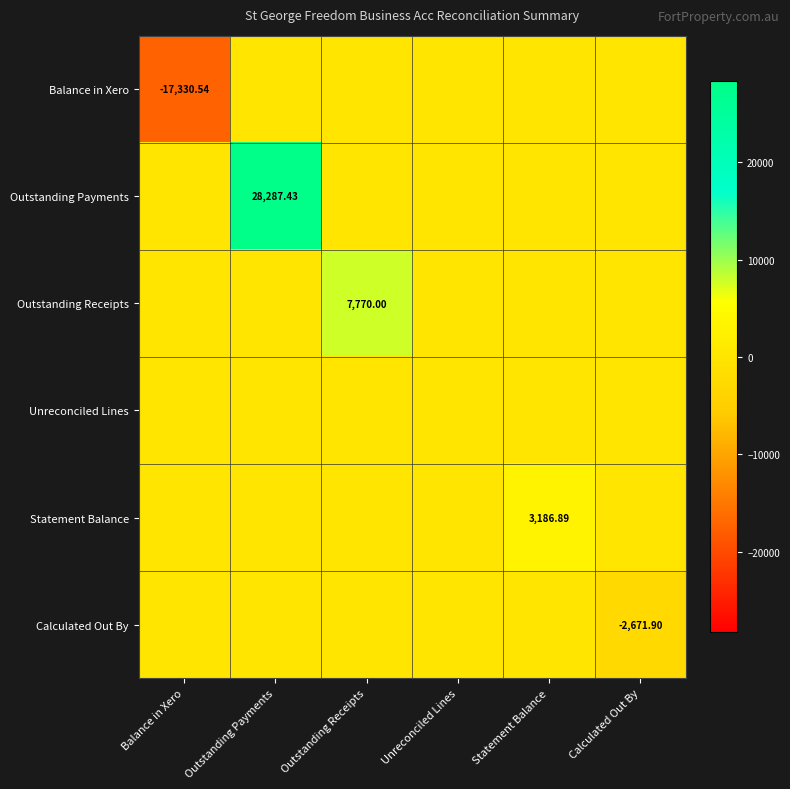

What is the spread (max minus min) of values at Calculated Out By?

2671.9